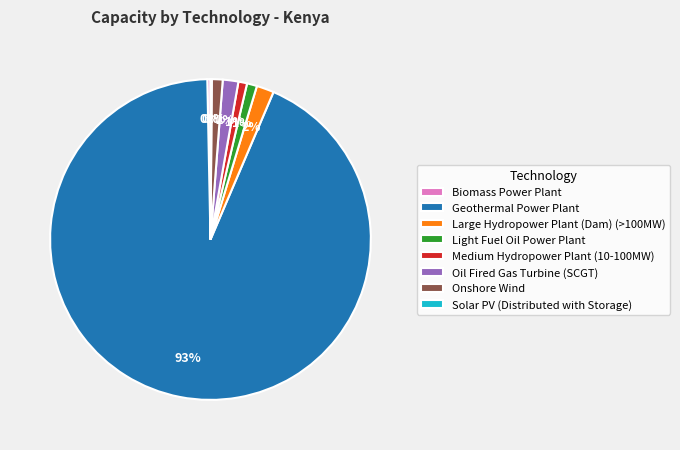

Which slice is the largest?

Geothermal Power Plant